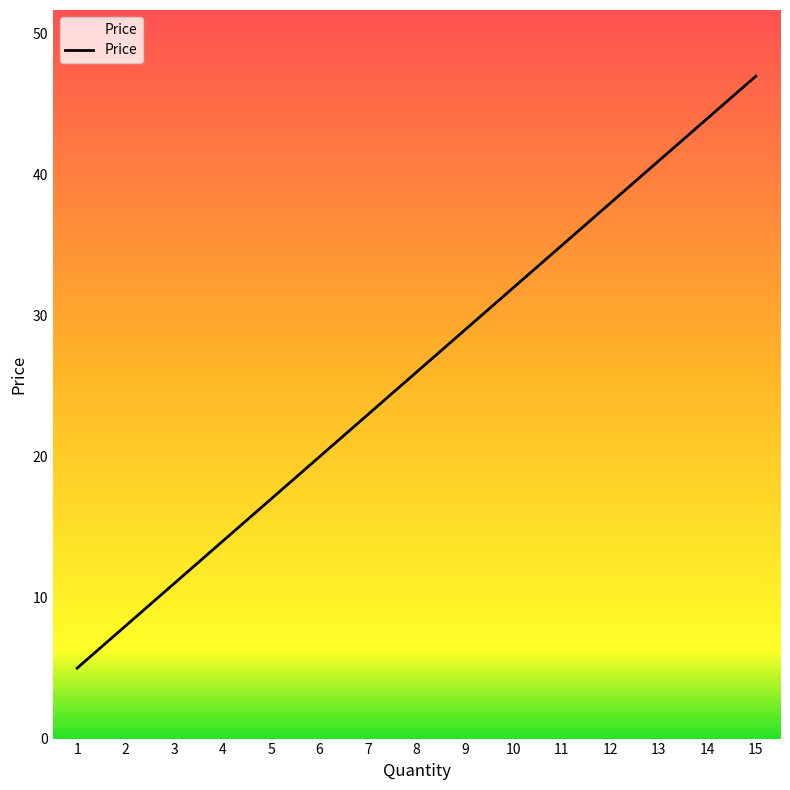

Count the number of data series in this chart.

1